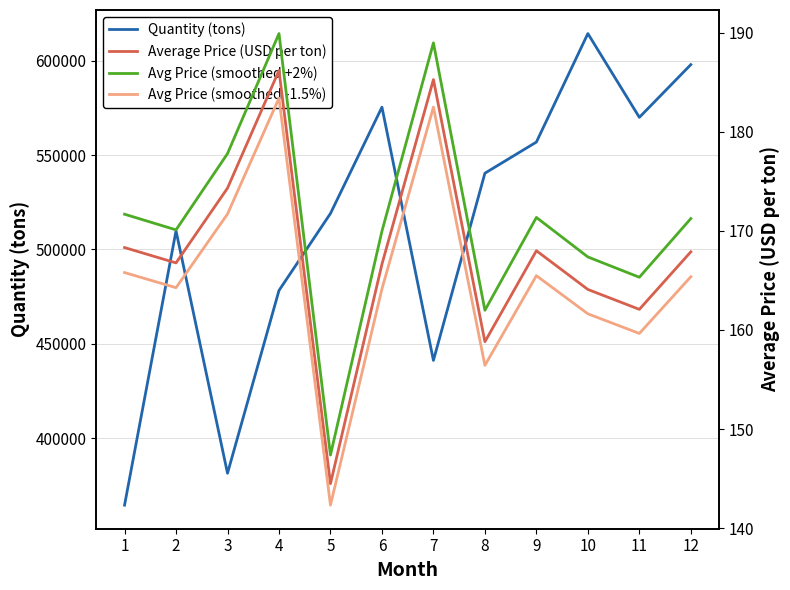

Which has a higher value, 4 or 9?

9